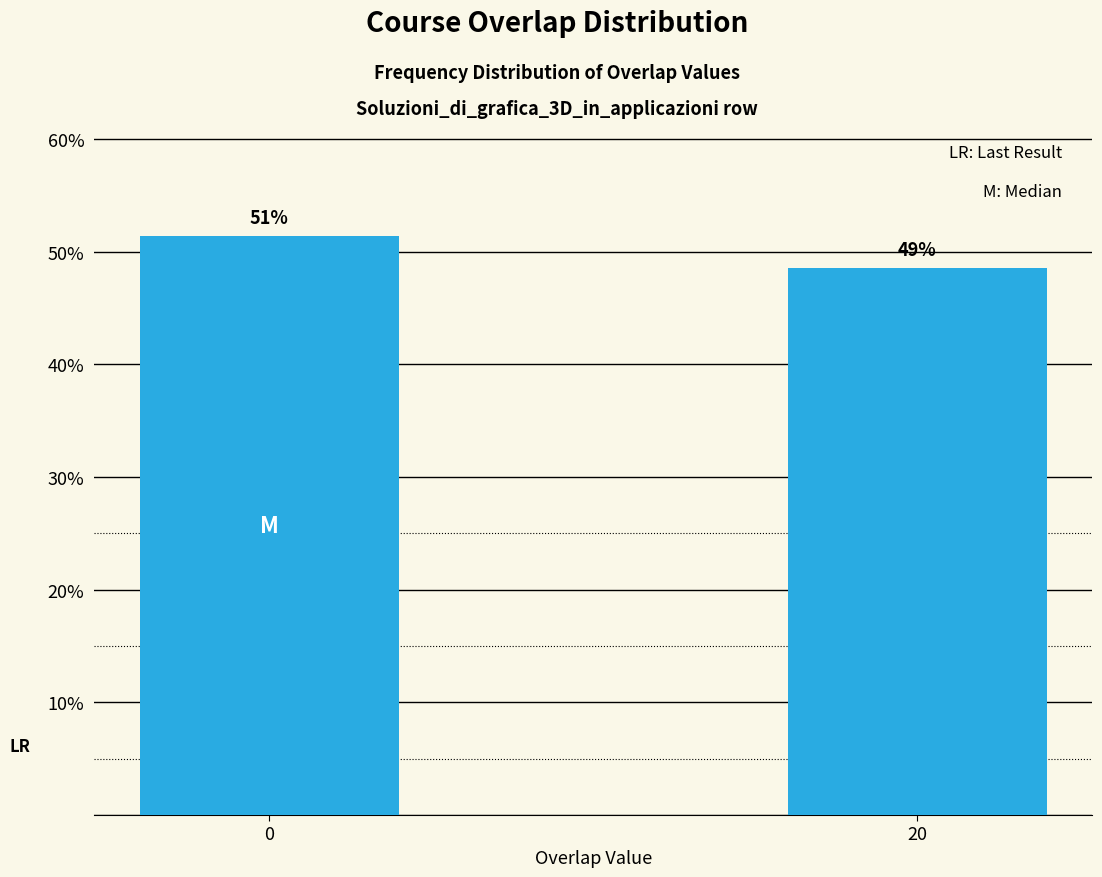

Does the chart contain any negative values?

No